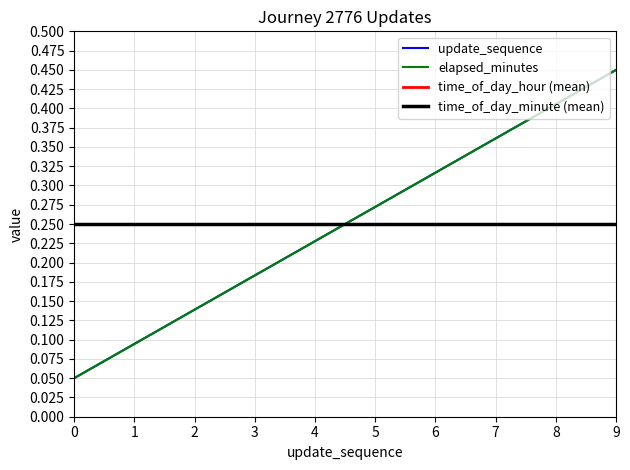

Reading left to right, extract all data points from this chart.

update_sequence: 0=0.1	1=0.1	2=0.1	3=0.2	4=0.2	5=0.3	6=0.3	7=0.4	8=0.4	9=0.5
elapsed_minutes: 0=0.1	1=0.1	2=0.1	3=0.2	4=0.2	5=0.3	6=0.3	7=0.4	8=0.4	9=0.5